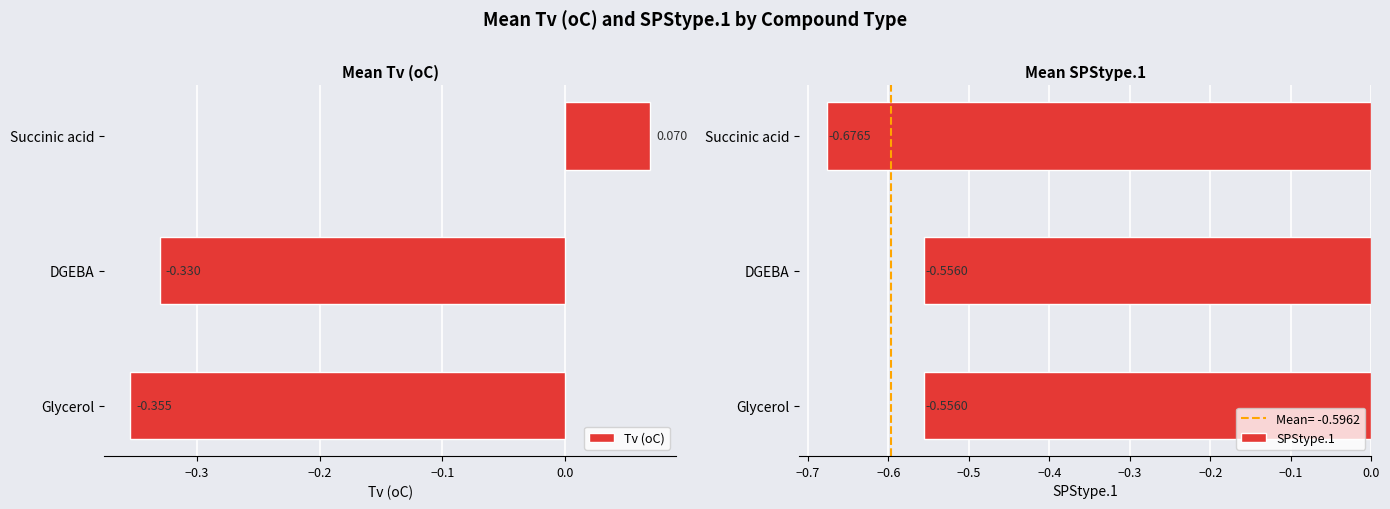

Rank the categories by Tv (oC) value from lowest to highest.

Glycerol, DGEBA, Succinic acid